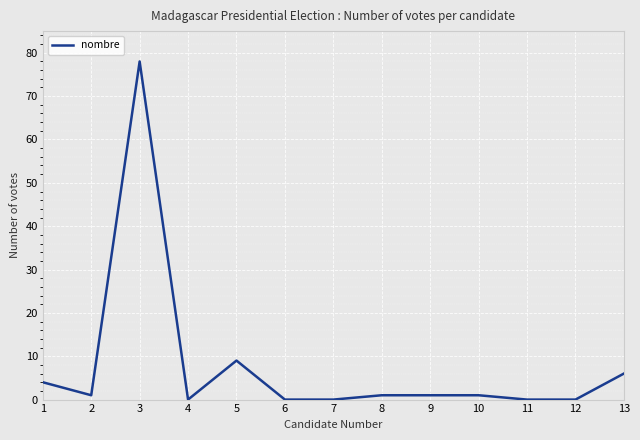

Reading left to right, list all the values displayed in this chart.

1=4	2=1	3=78	4=0	5=9	6=0	7=0	8=1	9=1	10=1	11=0	12=0	13=6